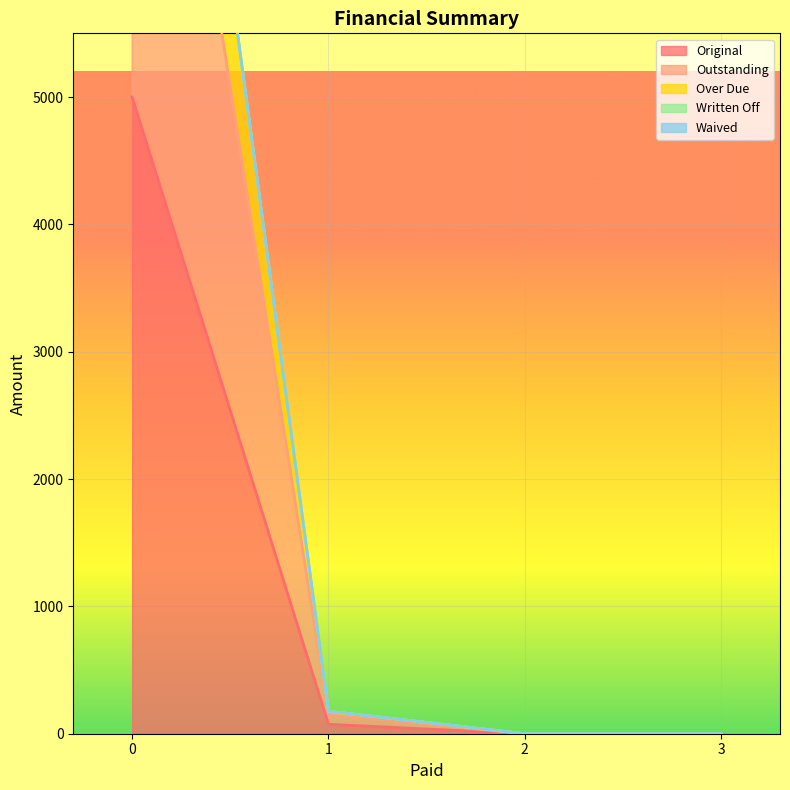

What is the spread (max minus min) of values at 0?

6665.4